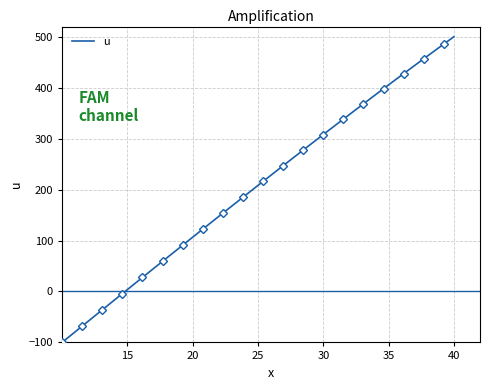

What is the highest value of the u series?

500.0